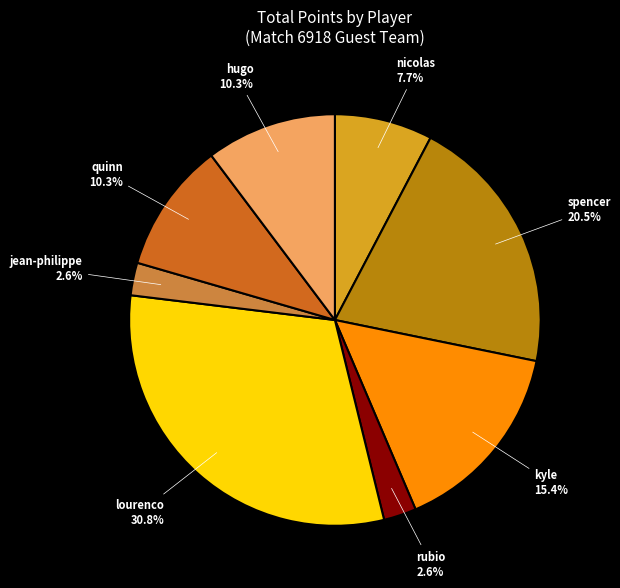

Does any single category account for the majority?

No